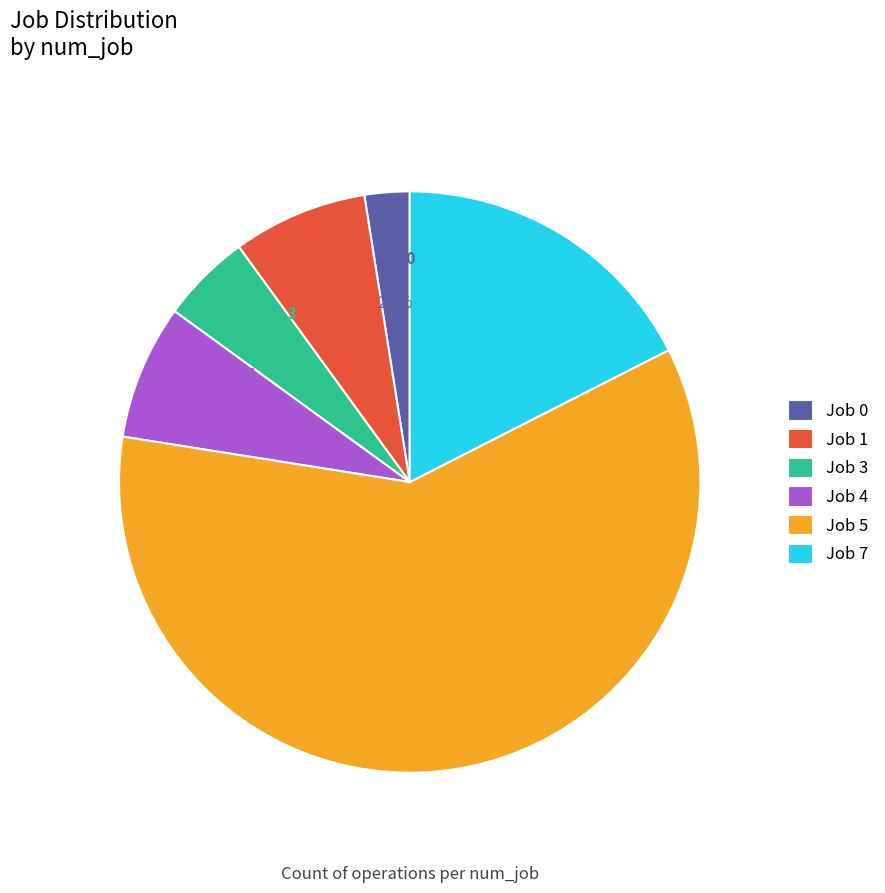

Which has a higher value, Job 3 or Job 4?

Job 4